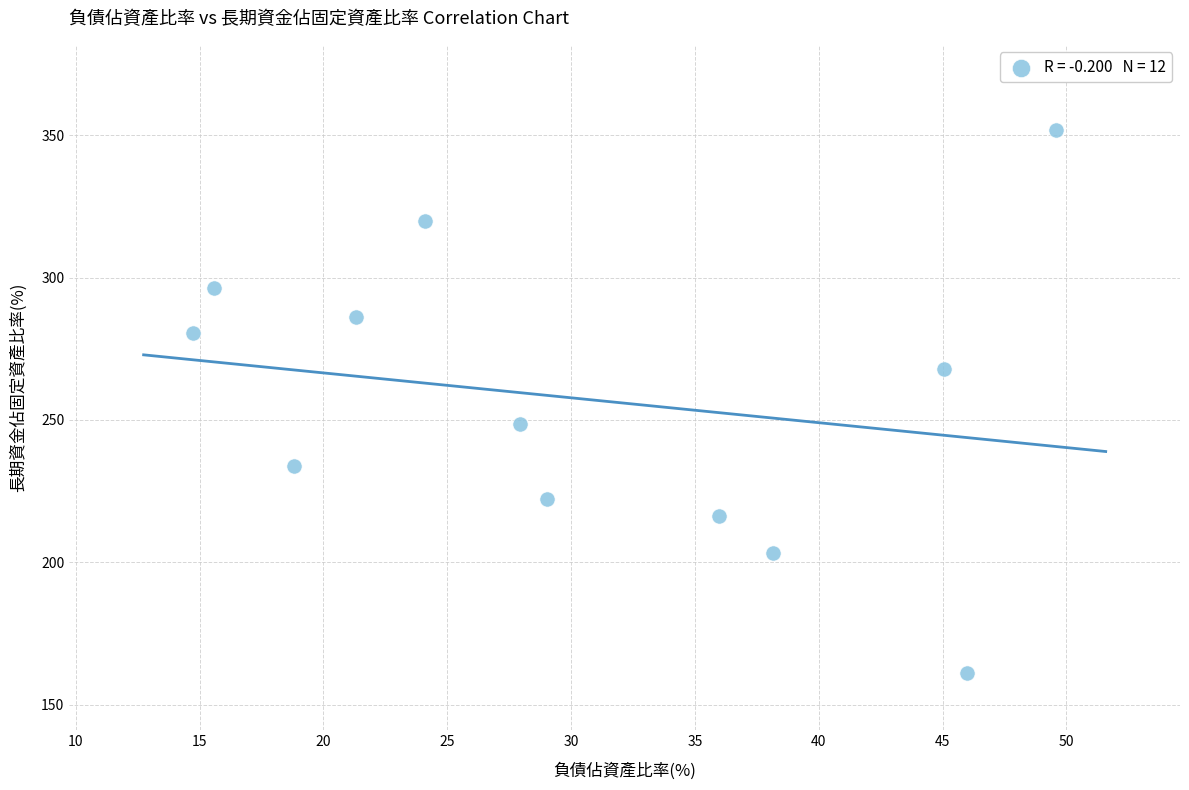

What is the range of X values (max minus min)?

34.9